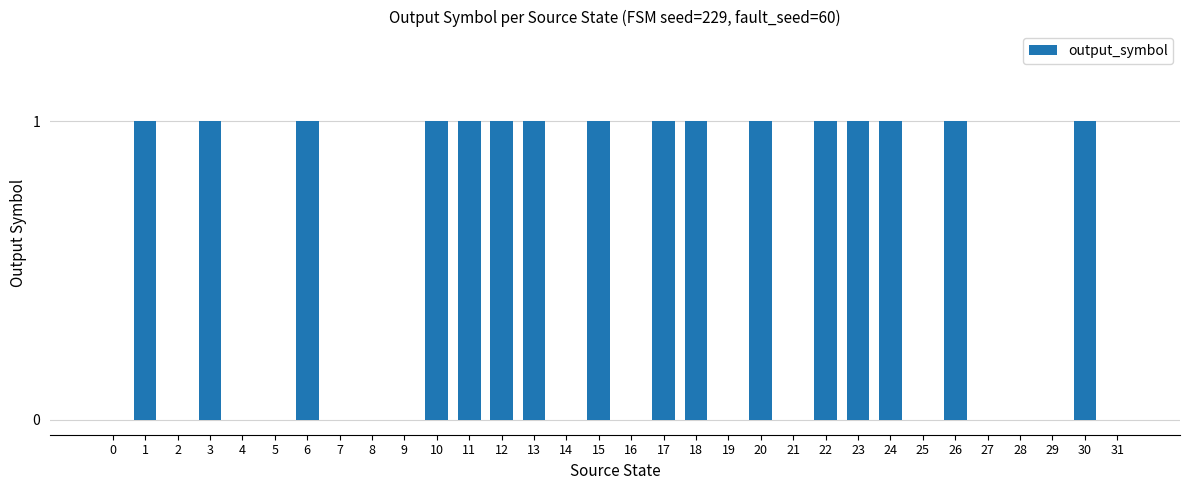

Reading left to right, list all the values displayed in this chart.

0	1	0	1	0	0	1	0	0	0	1	1	1	1	0	1	0	1	1	0	1	0	1	1	1	0	1	0	0	0	1	0